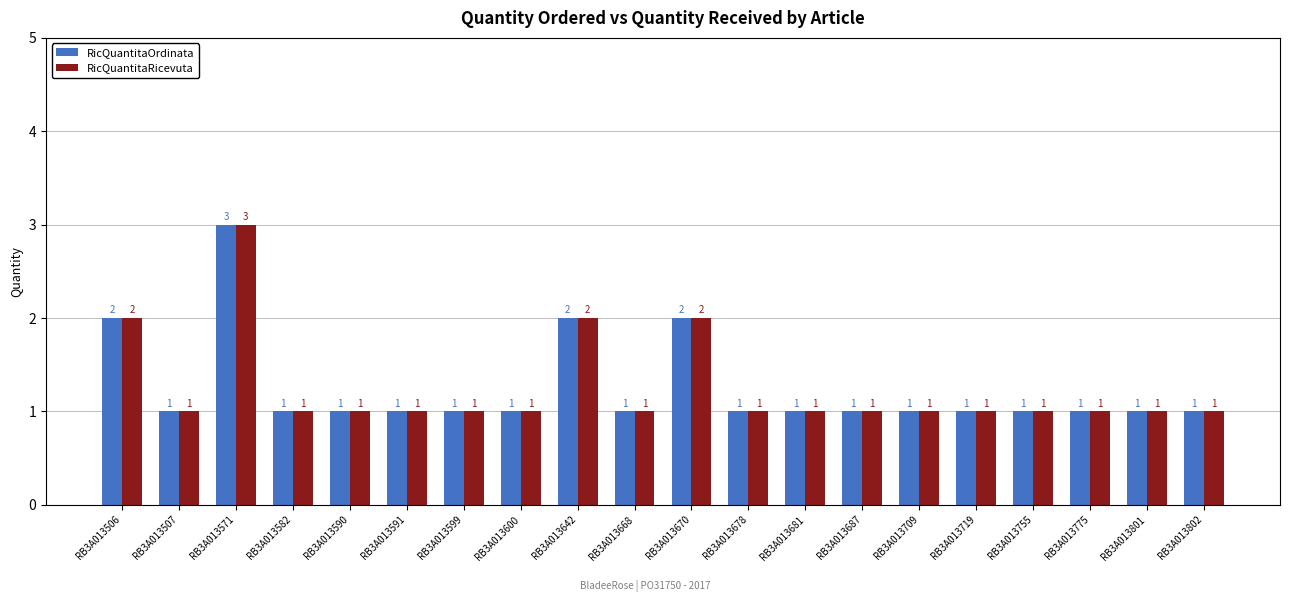

At which category is the sum across all series the highest?

RB3A013571